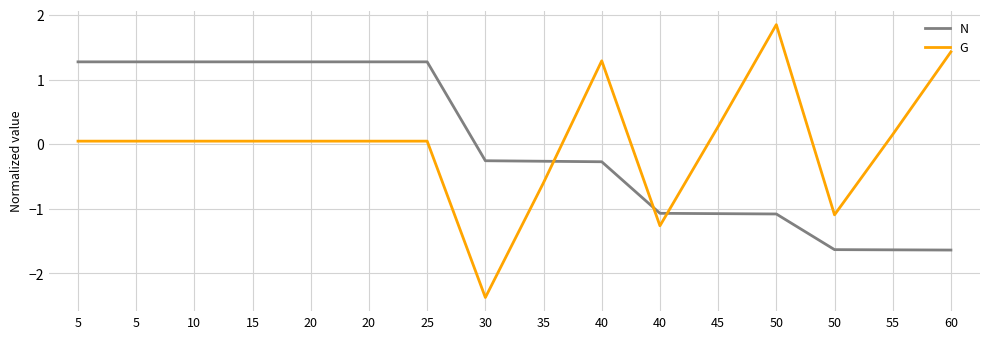

How many lines are shown in the chart?

2